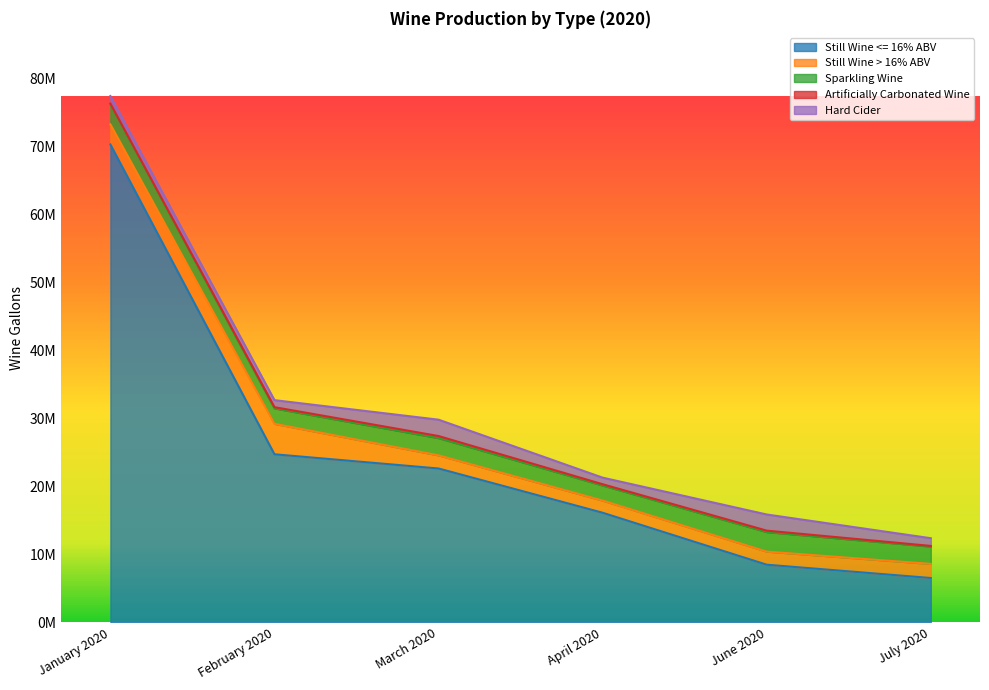

True or false: Still Wine <= 16% ABV and Artificially Carbonated Wine intersect in this chart.

False